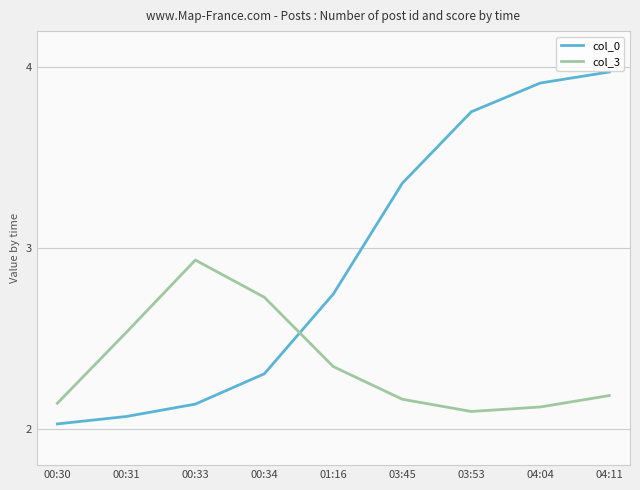

Is it true that col_3 equals 4.4 at 00:33?

False